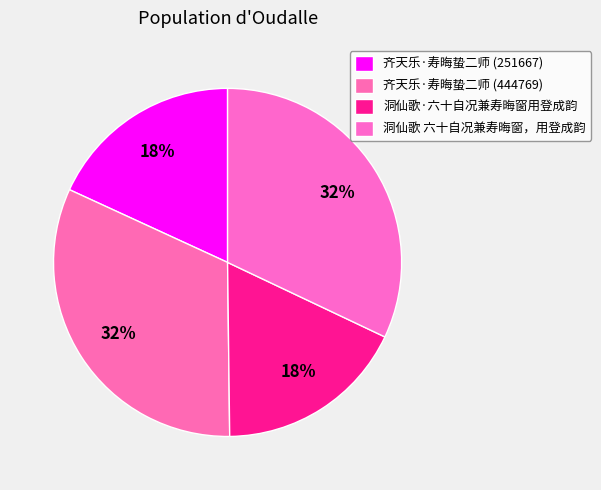

What is the largest slice in the pie chart?

齐天乐·寿晦蛰二师 (444769)